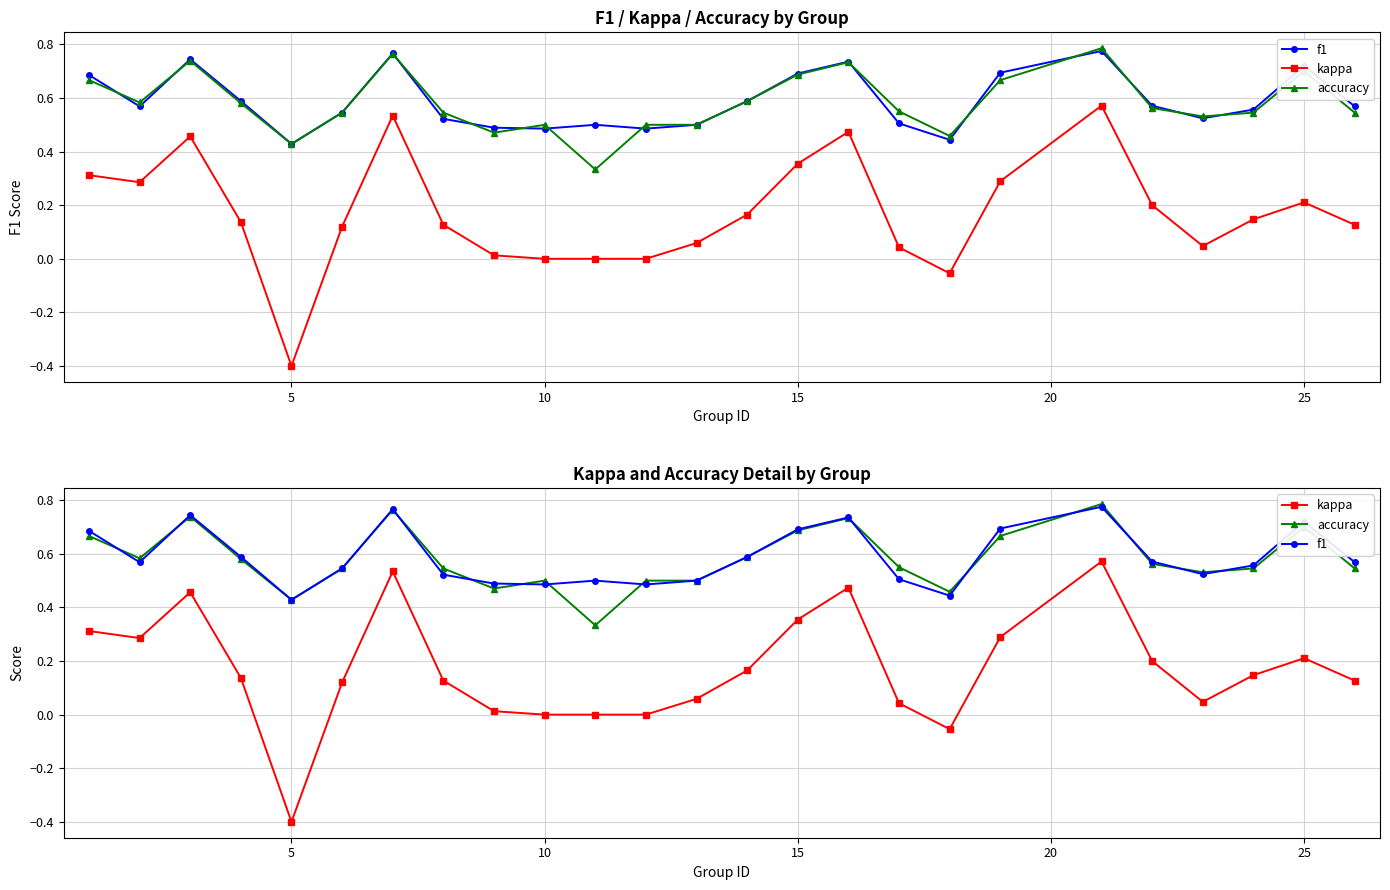

What is the value of the accuracy point at the 16th from the left?

0.6